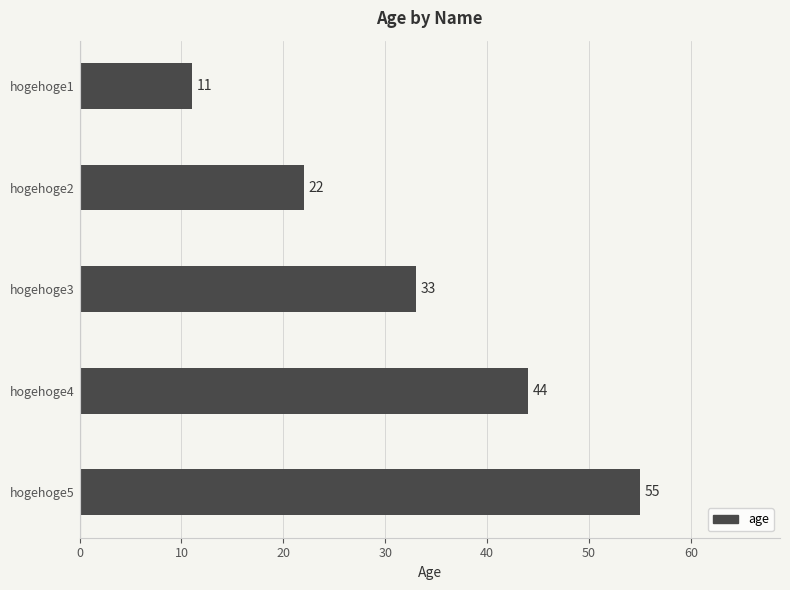

Which label corresponds to the largest value in the chart?

hogehoge5